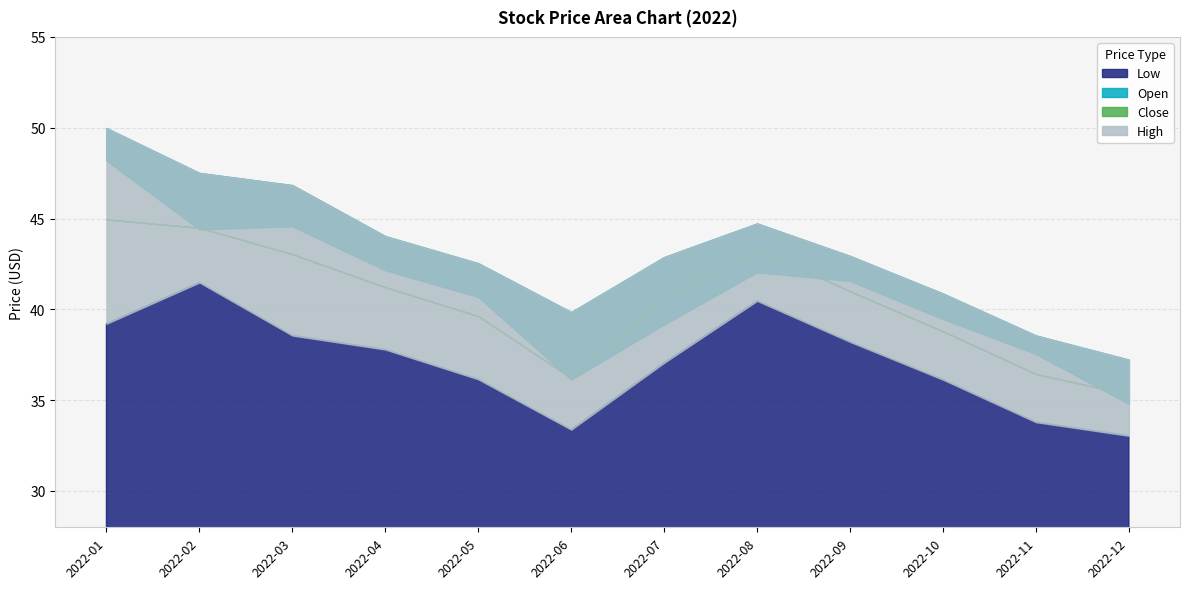

Where is the first local maximum for Open?

2022-03